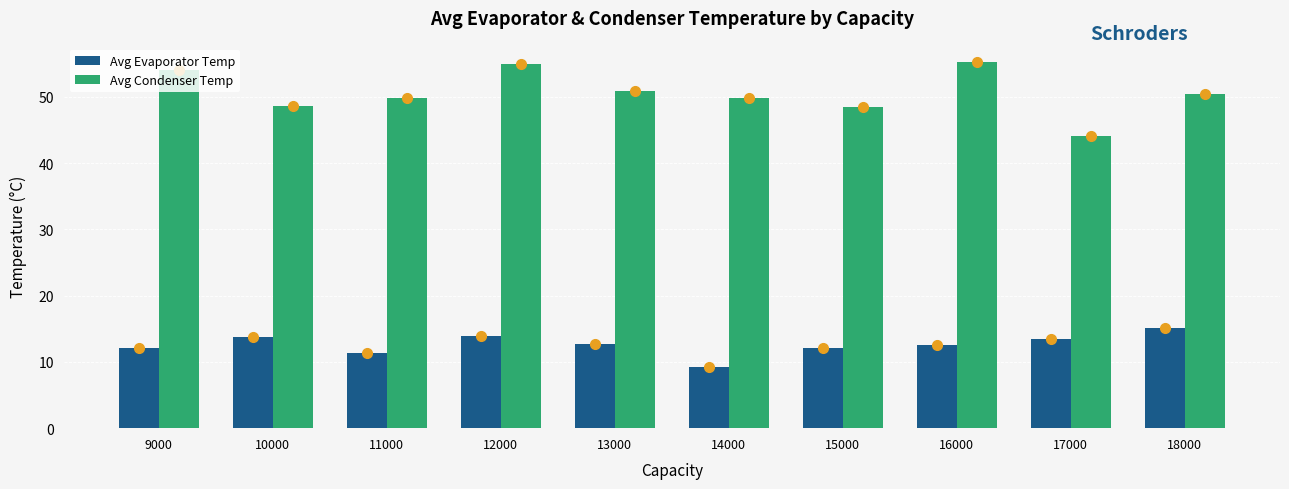

How many data points does each series have?

10